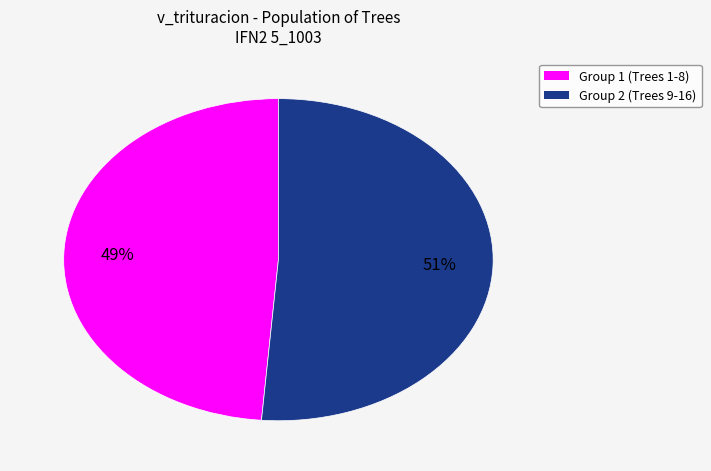

To the nearest percent, what is the average slice percentage?

50%